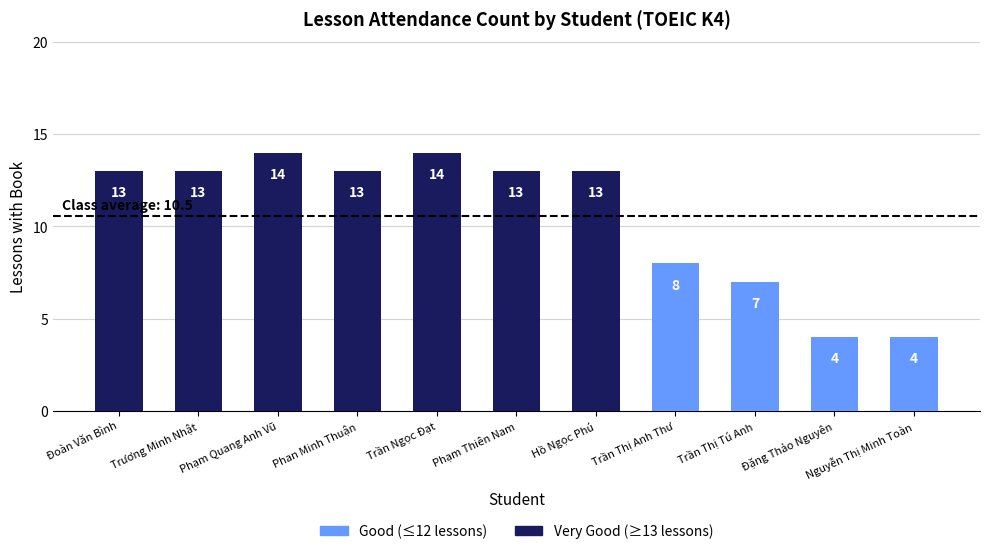

What is the value of the 2nd bar from the left?

13